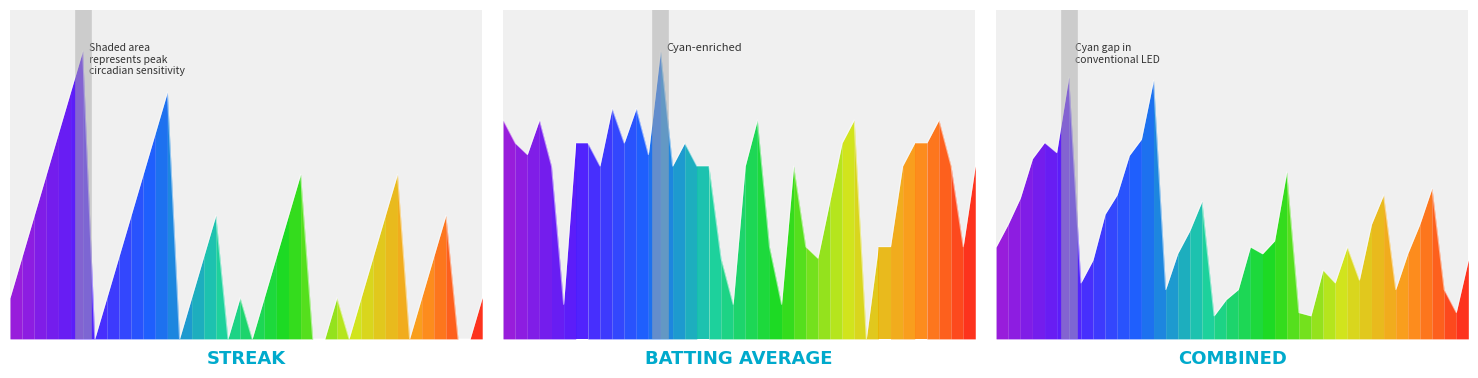

Is it true that Streak equals 6.0 at 13?

True